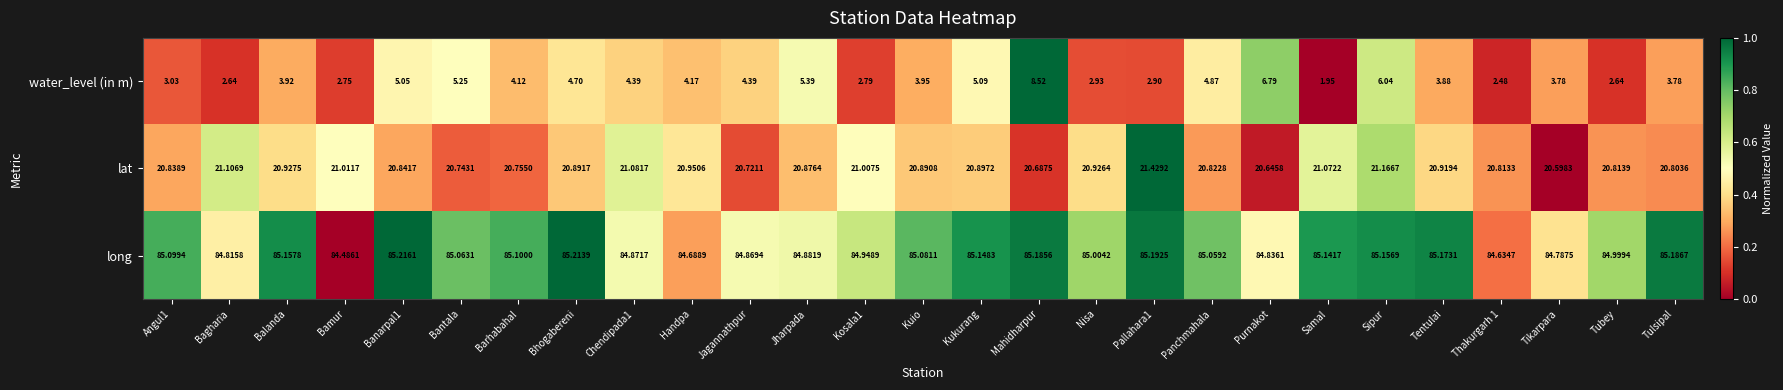

What is the total value across all series at Handpa?

109.8